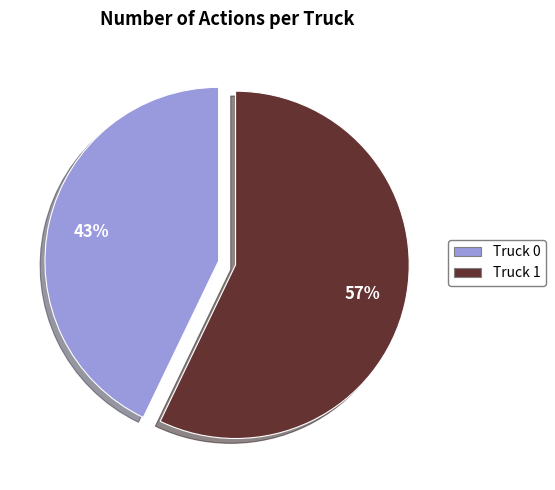

Is it true that Truck 1 is 71% of the pie?

False